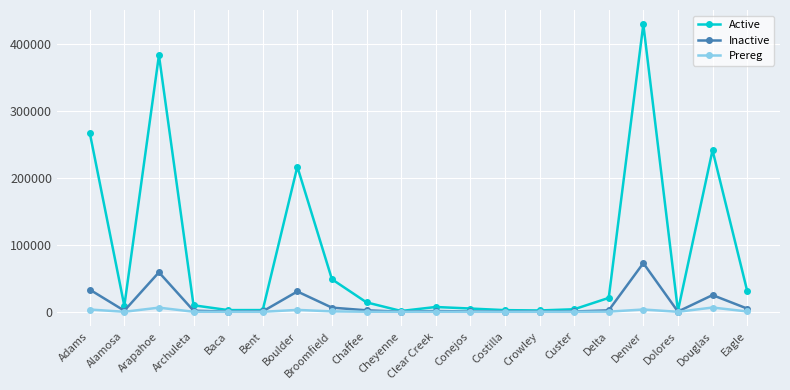

Is the value of Active at Chaffee greater than the value of Prereg at Baca?

Yes